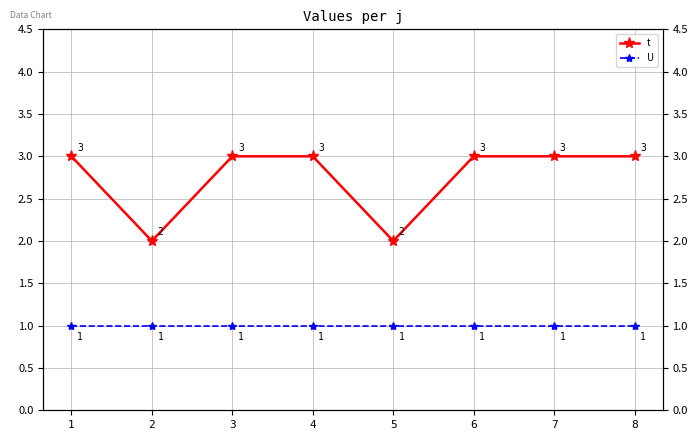

Reading right to left, list all the values displayed in this chart.

t: 3	3	3	2	3	3	2	3
U: 1	1	1	1	1	1	1	1